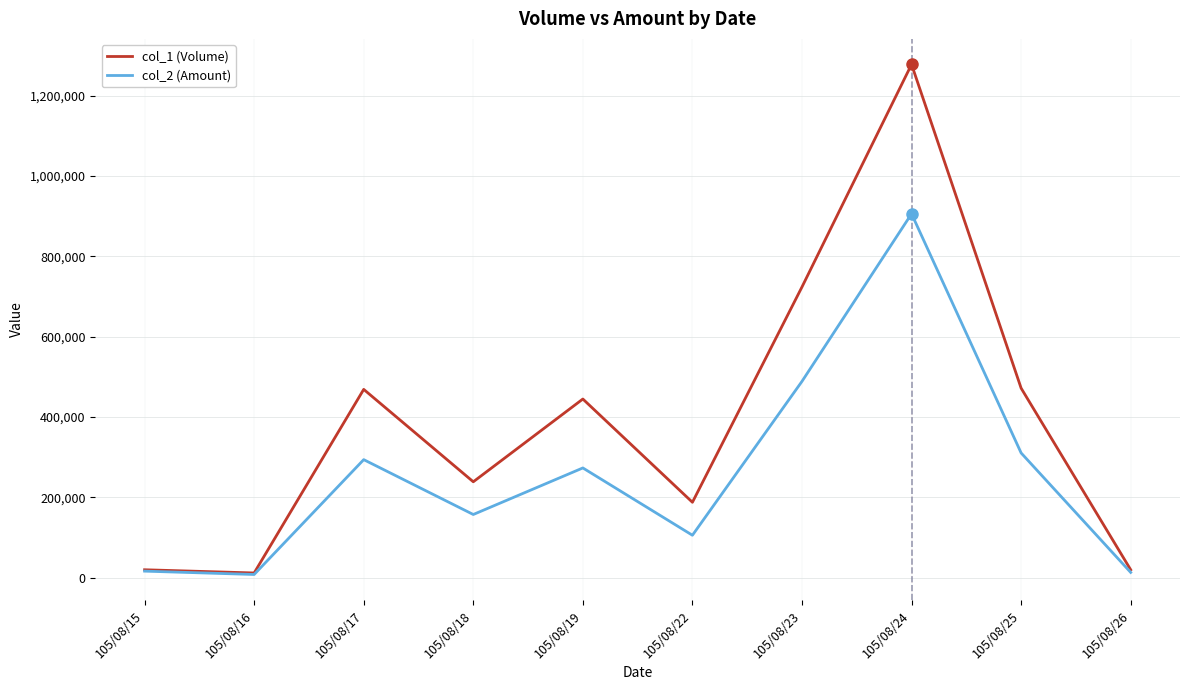

What is the spread (max minus min) of values at 105/08/24?

371890